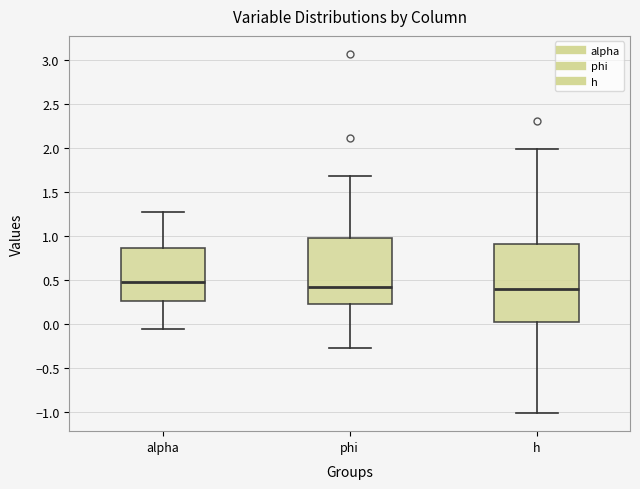

Which box has the highest median line?

alpha